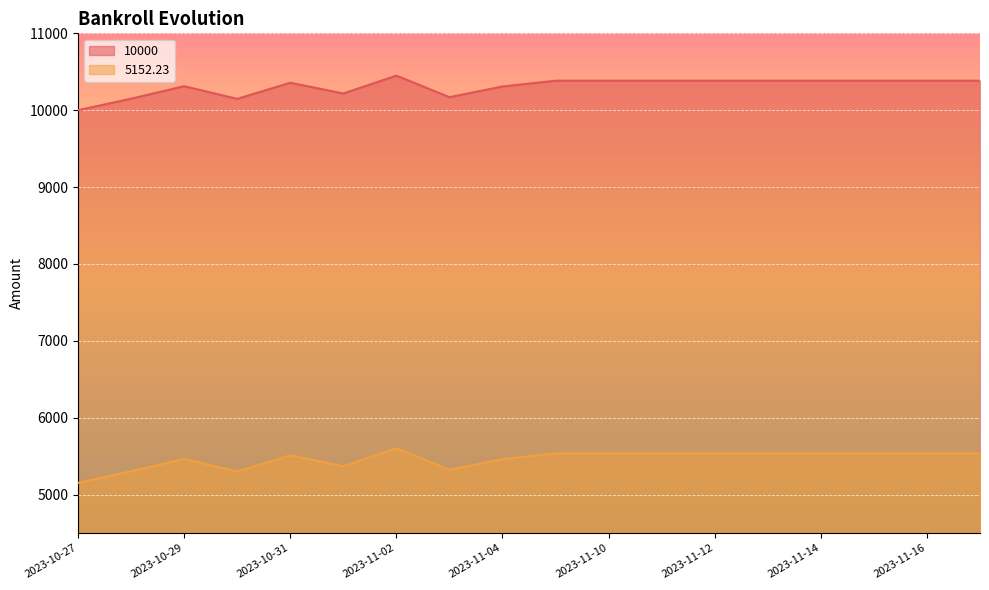

List the series in order of their peak value, lowest first.

5152.23, 10000